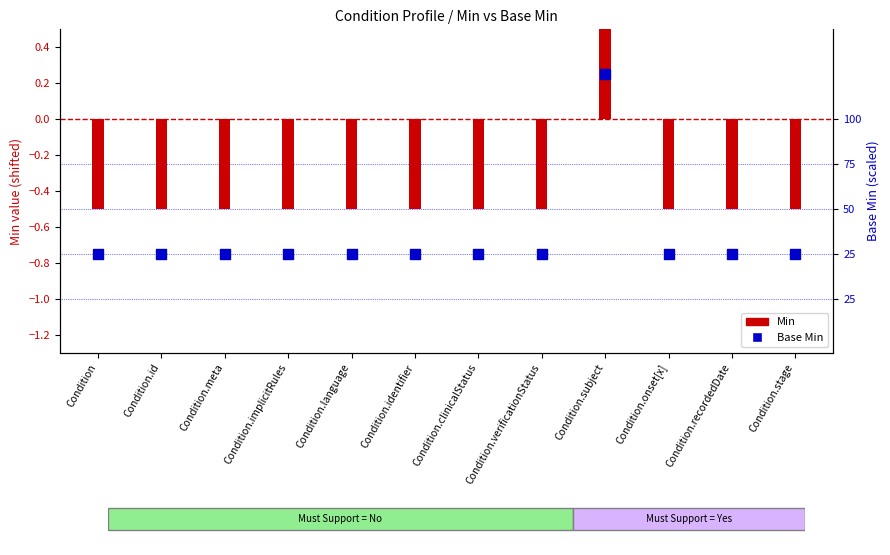

Between Condition.stage and Condition.id, which is larger?

Condition.stage